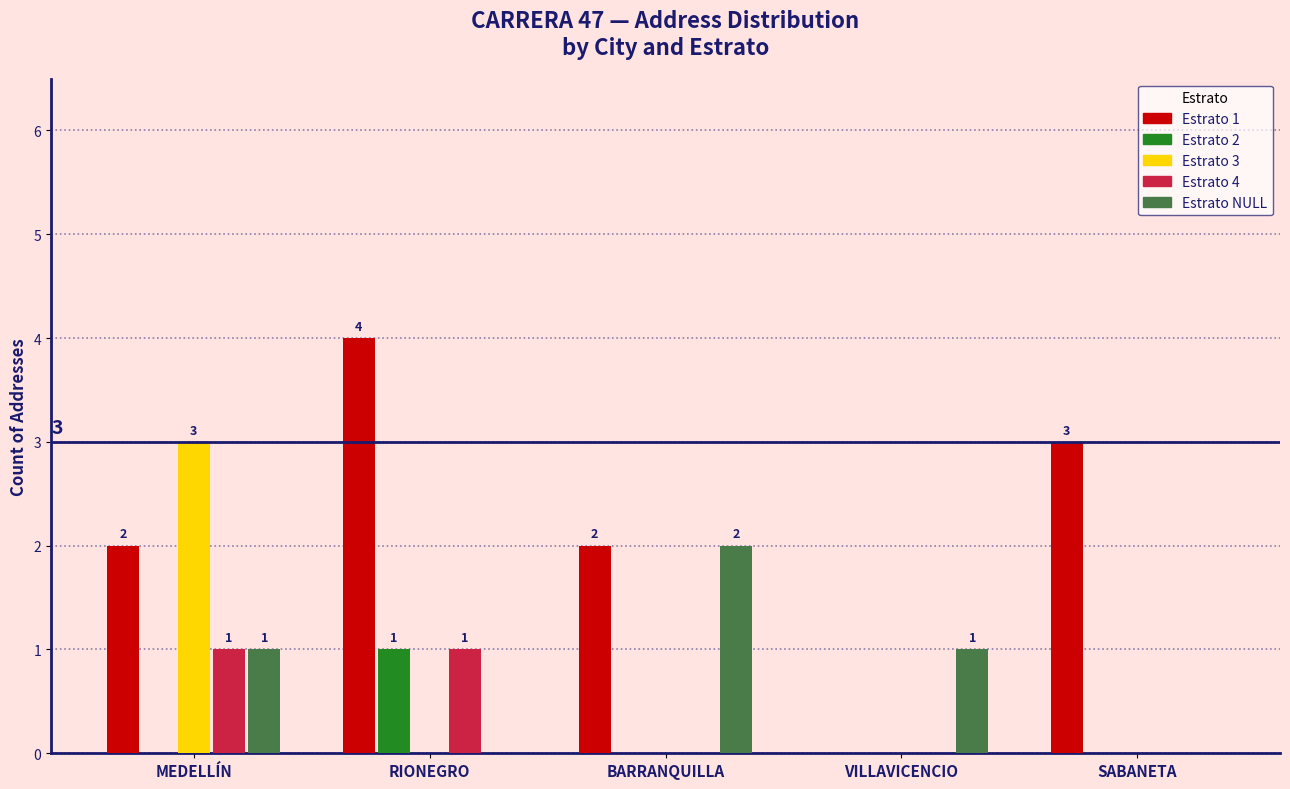

How many groups of bars are there?

5